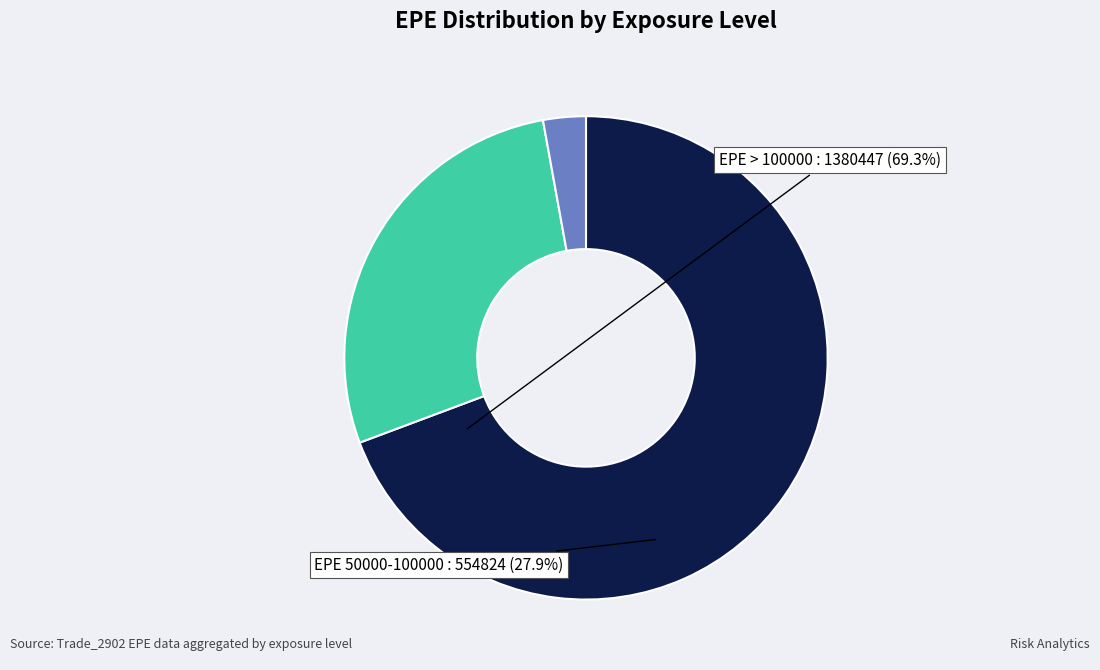

Is there a majority slice in this chart?

Yes